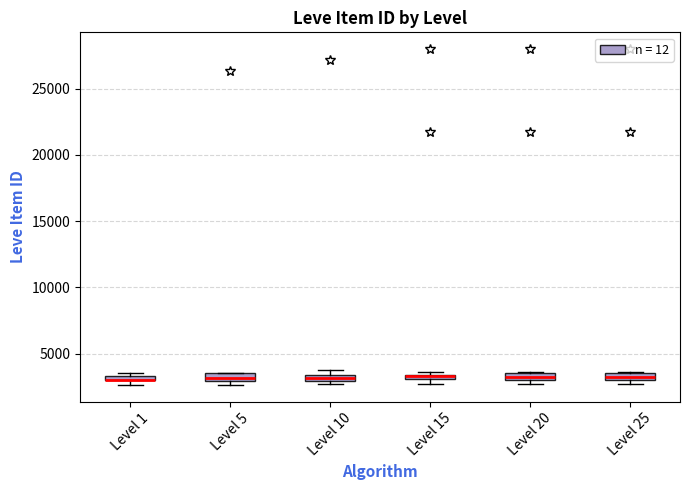

Where is the lower edge of the box for Level 10 on the y-axis? The values are not printed on the chart, so give them approximately, as read against the axis.

3000